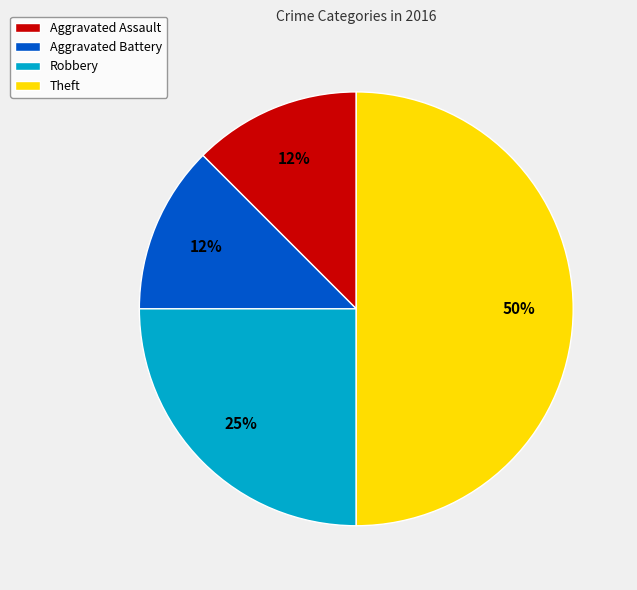

Does Robbery represent more than half of the total?

No